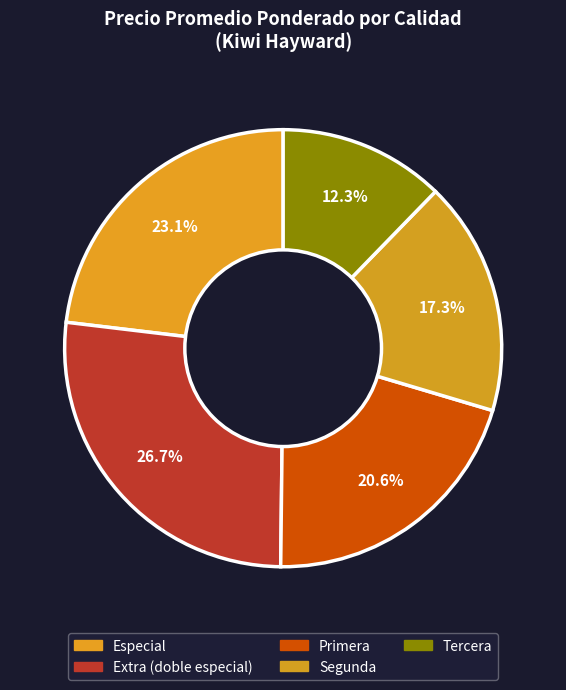

The Primera slice represents 21% of the pie. True or false?

True